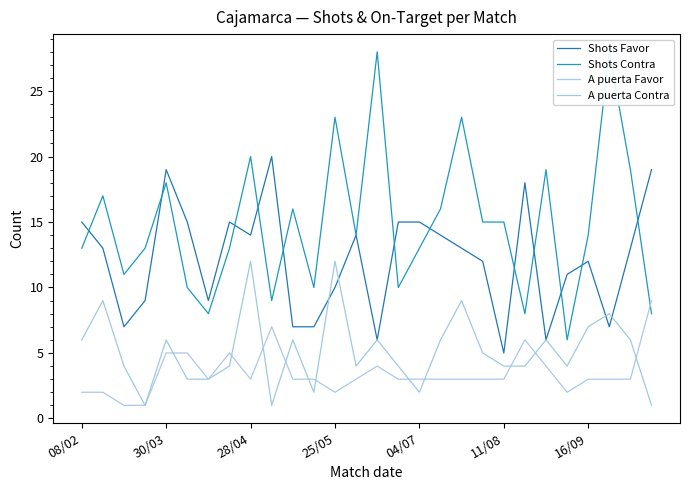

What is the difference between the second highest and minimum values in the A puerta Contra series?

11